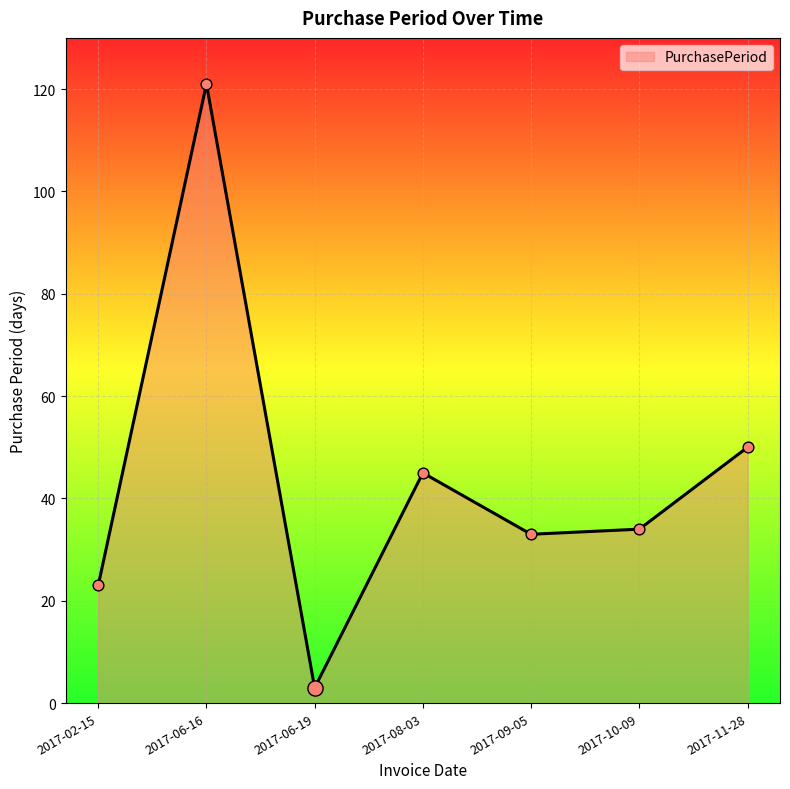

What is the ratio of the value at 2017-06-16 to the value at 2017-02-15?

5.3